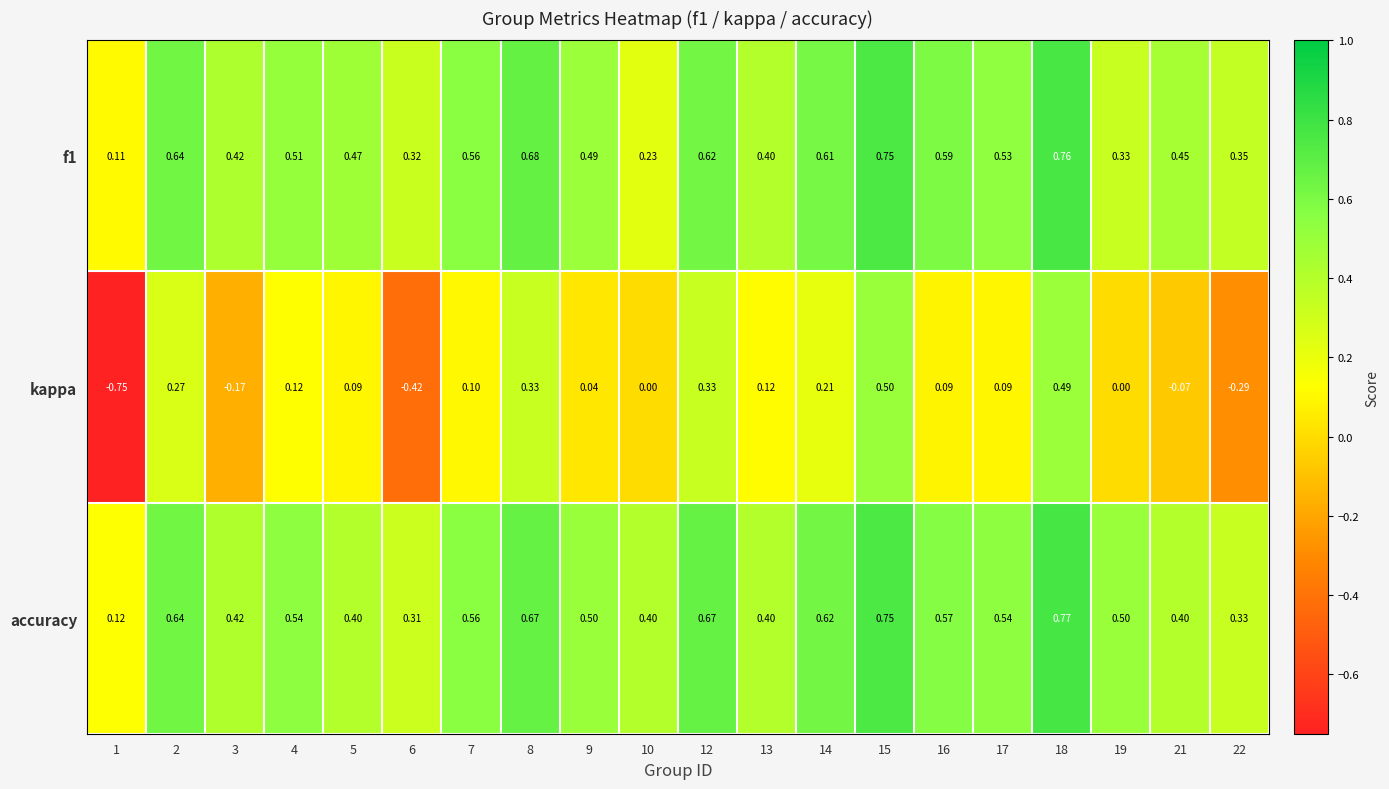

At which category does the chart reach its minimum across all series?

1